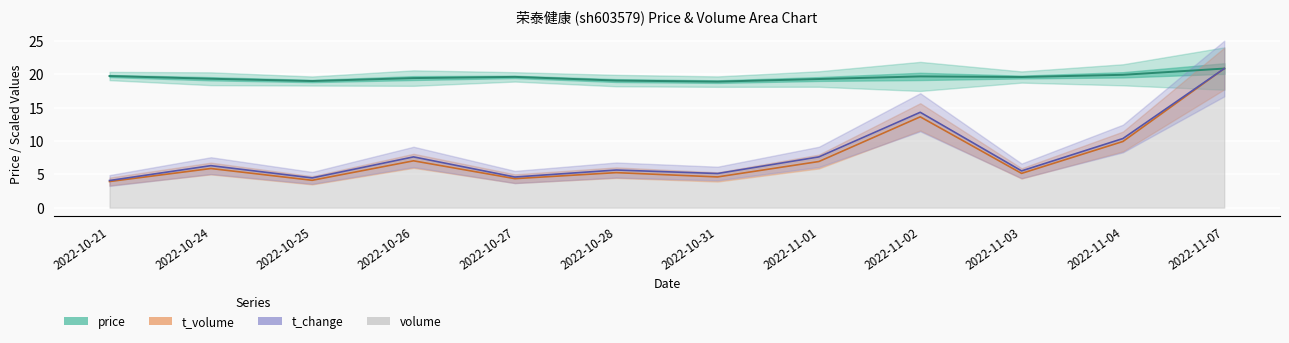

At which category is the sum across all series the highest?

2022-11-07